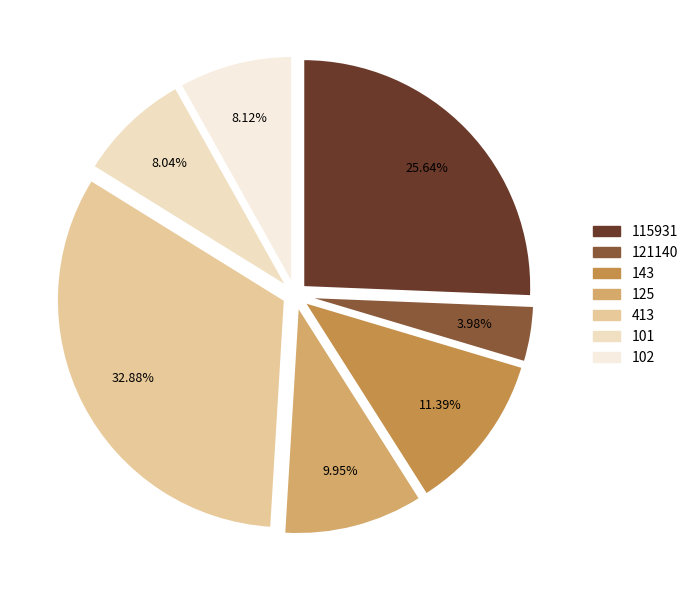

Count the number of slices in the pie.

7